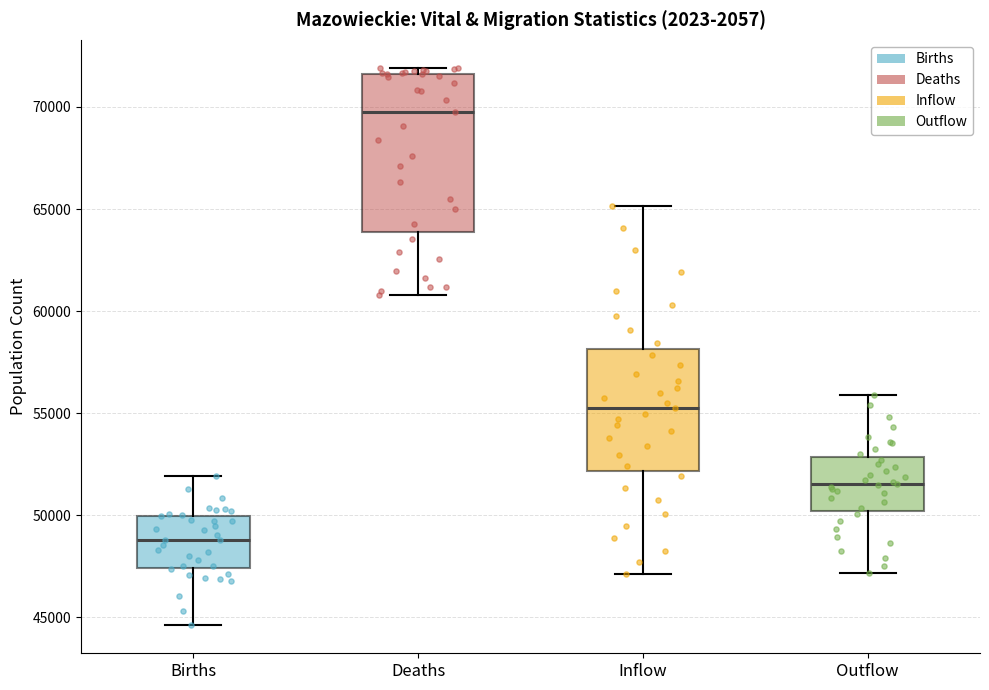

Reading left to right, transcribe this box plot: for each box, give where its median line is, the range the box spans, and where its two whiskers end, as read against the y-axis. The values are not printed on the chart, so give them approximately, as read against the axis.

Births: median 49000, box 47500 to 50000, whiskers 44500 to 52000
Deaths: median 70000, box 64000 to 71500, whiskers 61000 to 72000
Inflow: median 55000, box 52000 to 58000, whiskers 47000 to 65000
Outflow: median 51500, box 50000 to 53000, whiskers 47000 to 56000